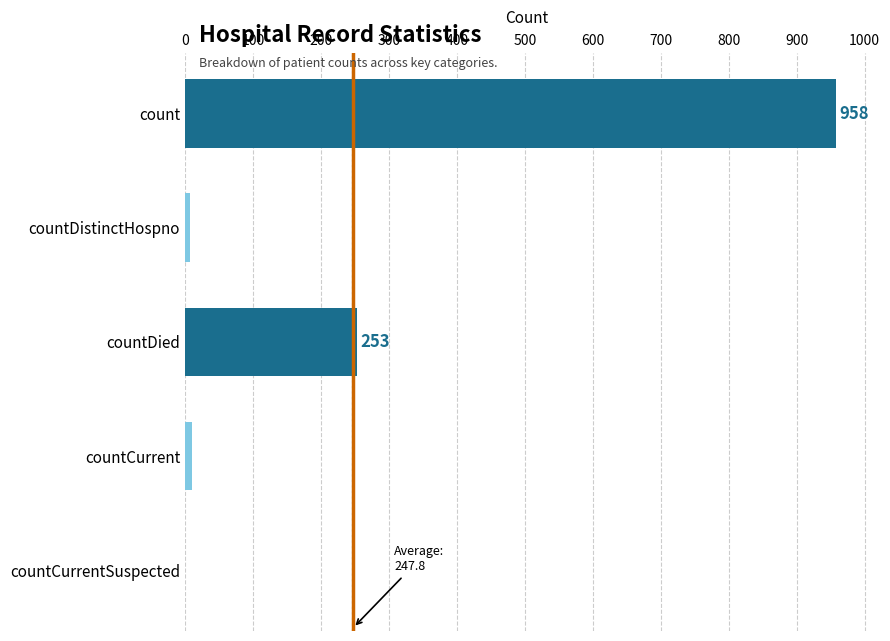

Between countDied and countDistinctHospno, which is larger?

countDied